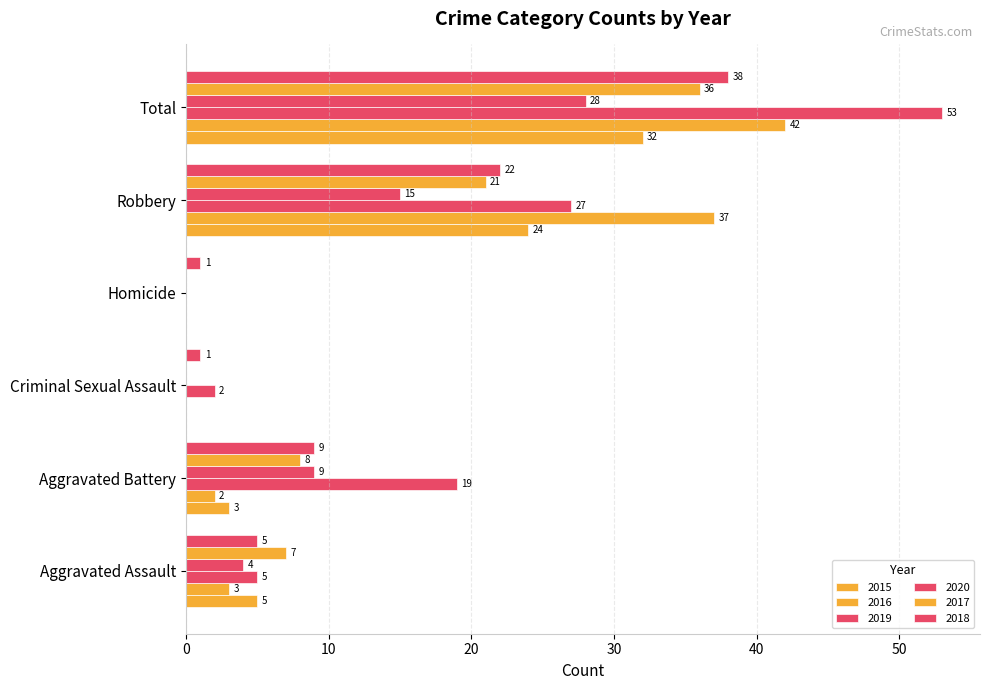

What is the difference between the maximum and minimum values in the 2016 series?

42